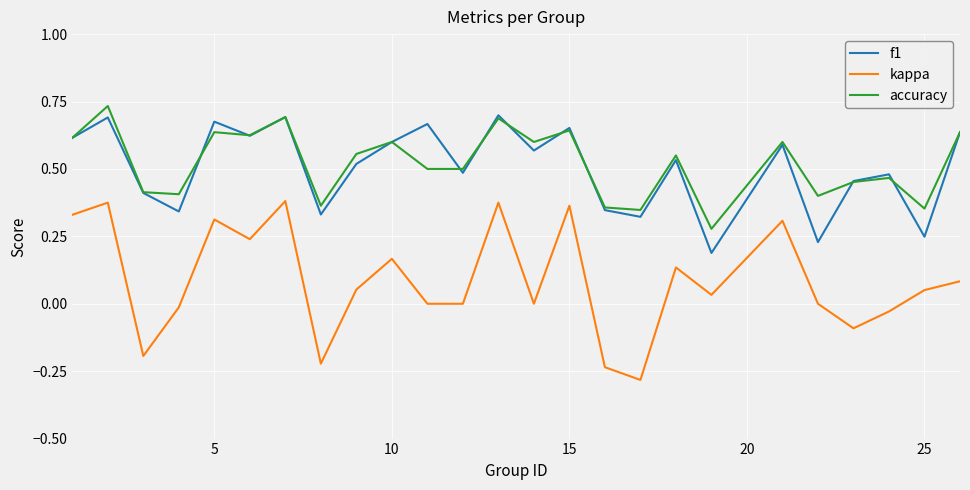

True or false: f1 and kappa cross at least once.

False